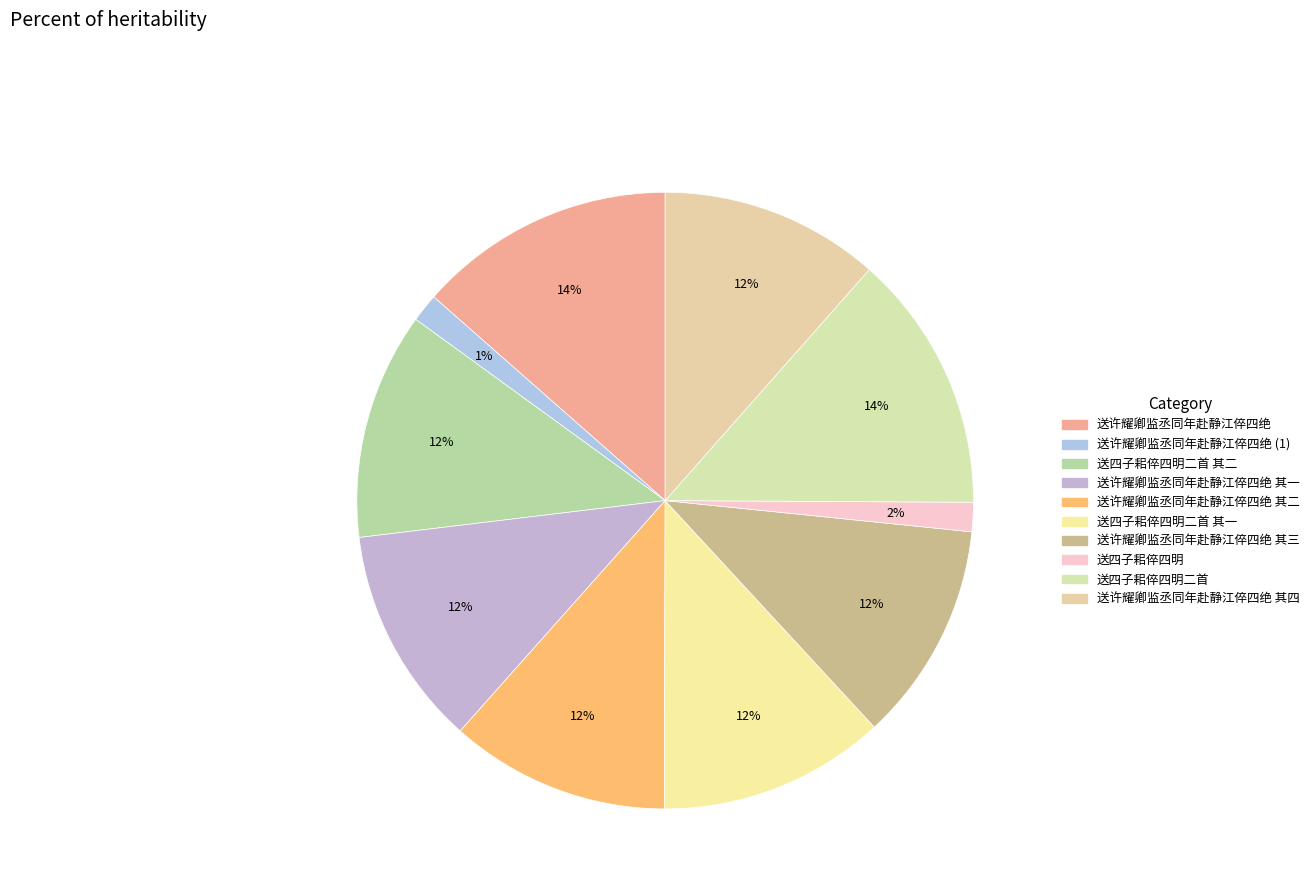

Count the number of slices in the pie.

10